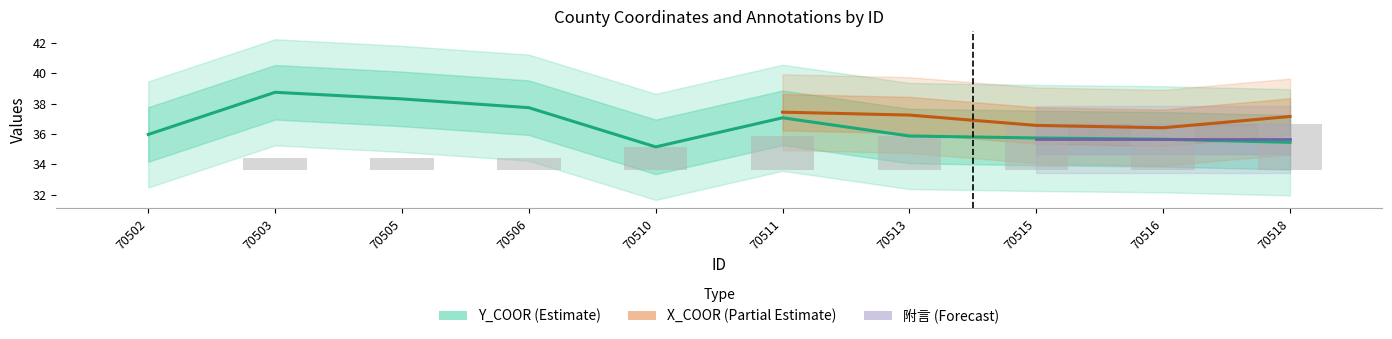

What is the difference between the second highest and second lowest values in the Y_COOR series?

2.9